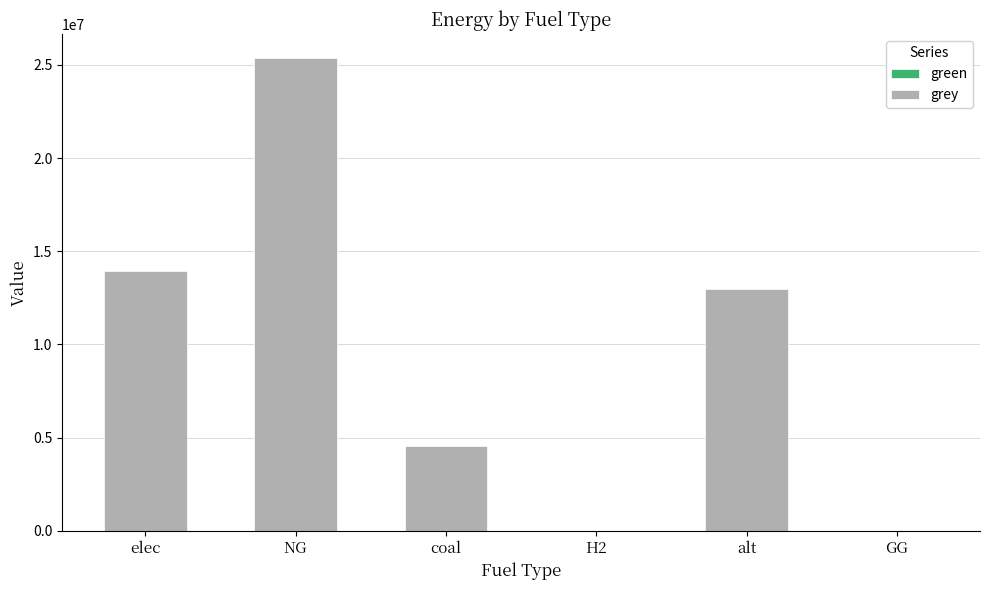

Which label corresponds to the largest value in the chart?

NG